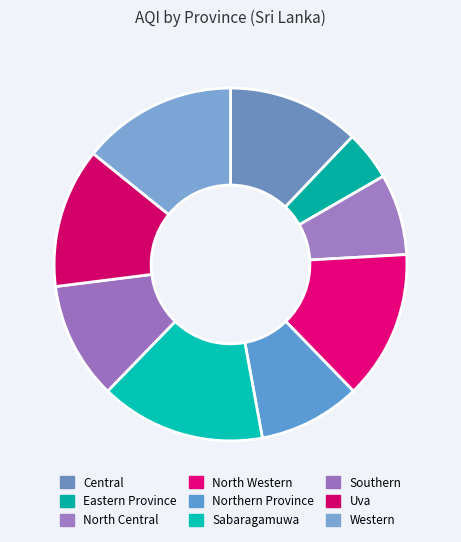

Combined, do North Western and Northern Province account for over 50%?

No